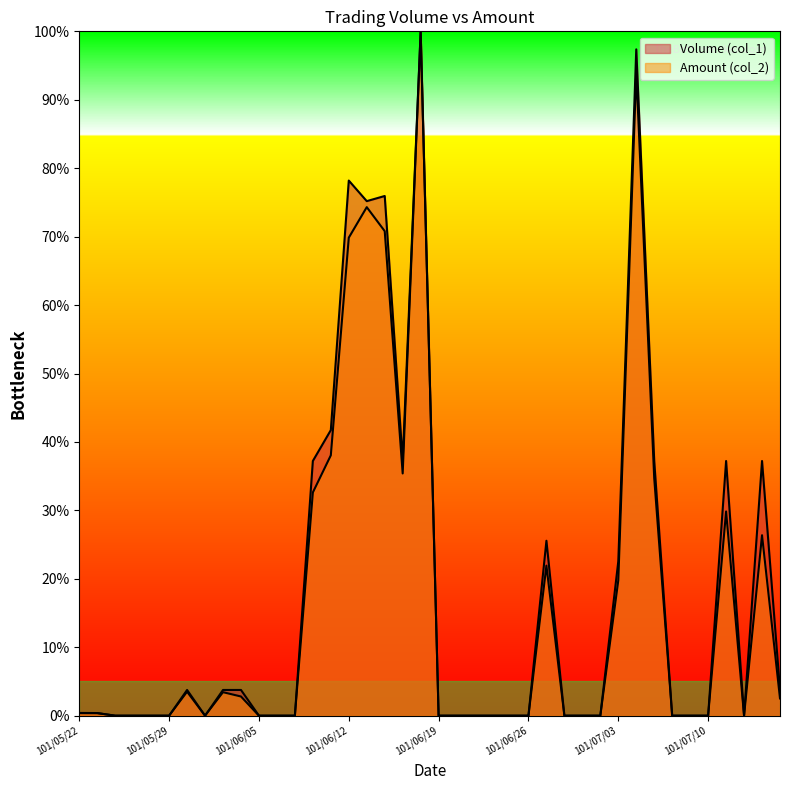

True or false: Amount (col_2) and Volume (col_1) cross at least once.

False